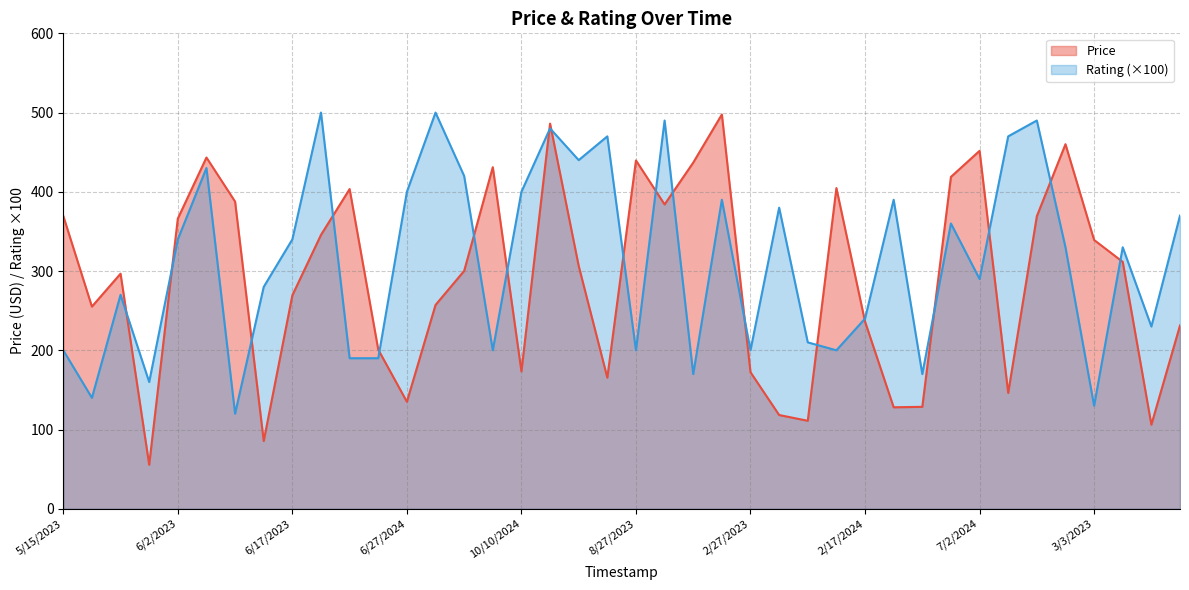

What is the sum of the Price values at 8/27/2023 and 8/28/2024?

605.1